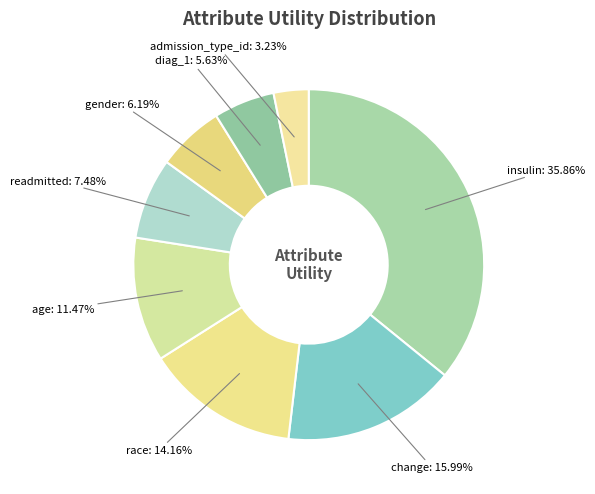

Which slice is the smallest?

admission_type_id